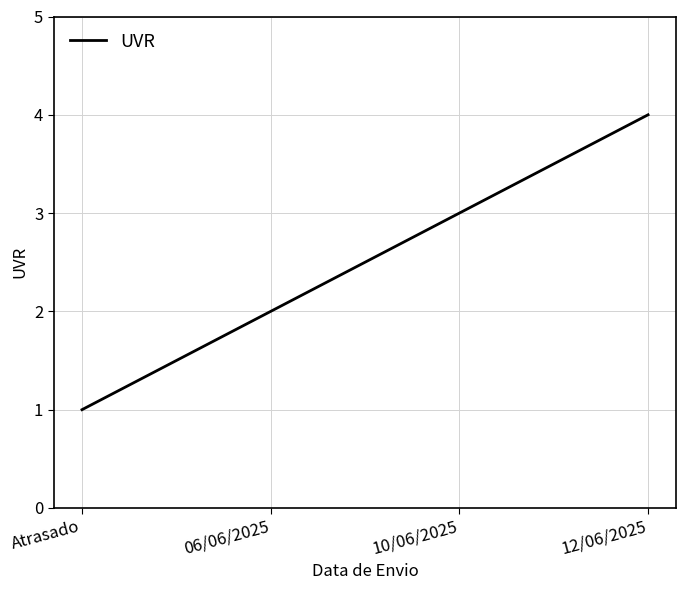

Rank the categories by value from lowest to highest.

Atrasado, 06/06/2025, 10/06/2025, 12/06/2025